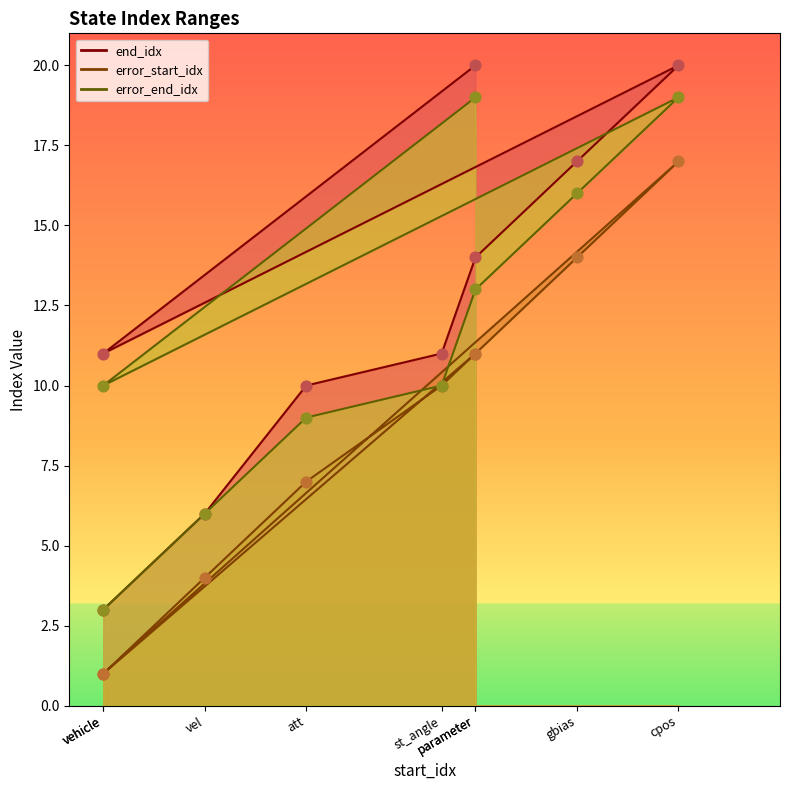

Which series reaches the maximum Y coordinate?

end_idx